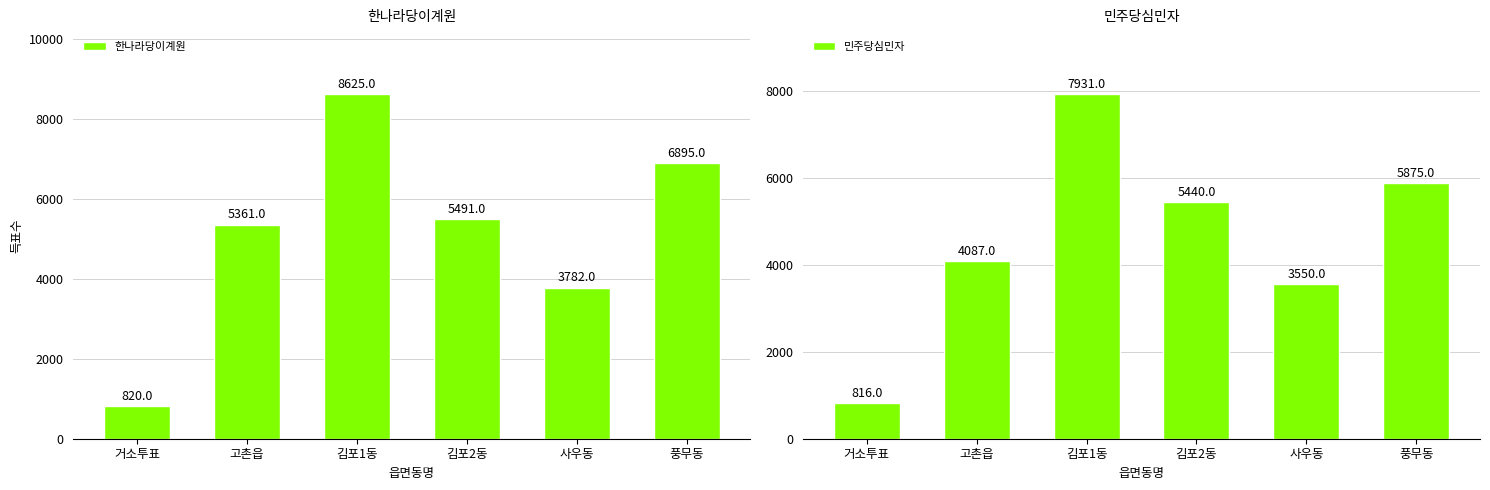

What is the label of the 5th bar from the left?

사우동